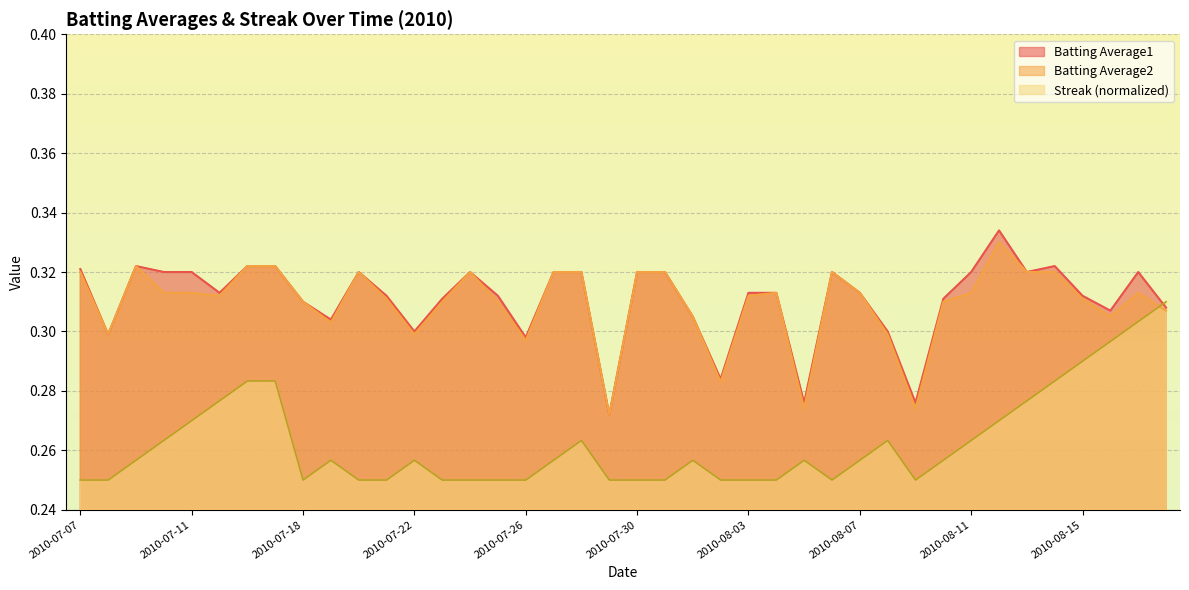

Which series has the largest range (max minus min)?

Batting Average1